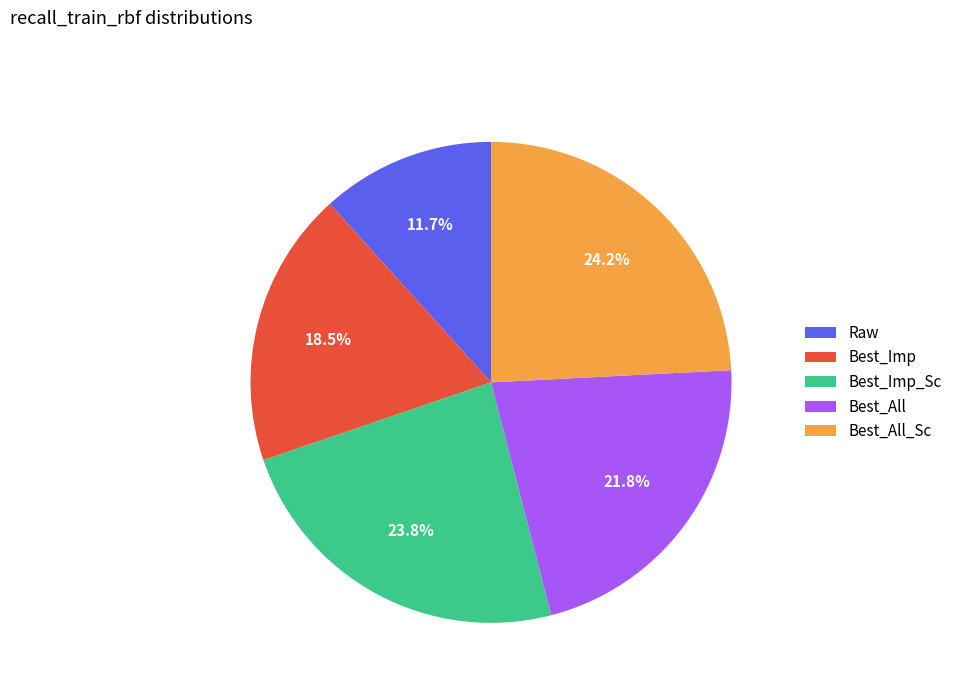

Is there a majority slice in this chart?

No